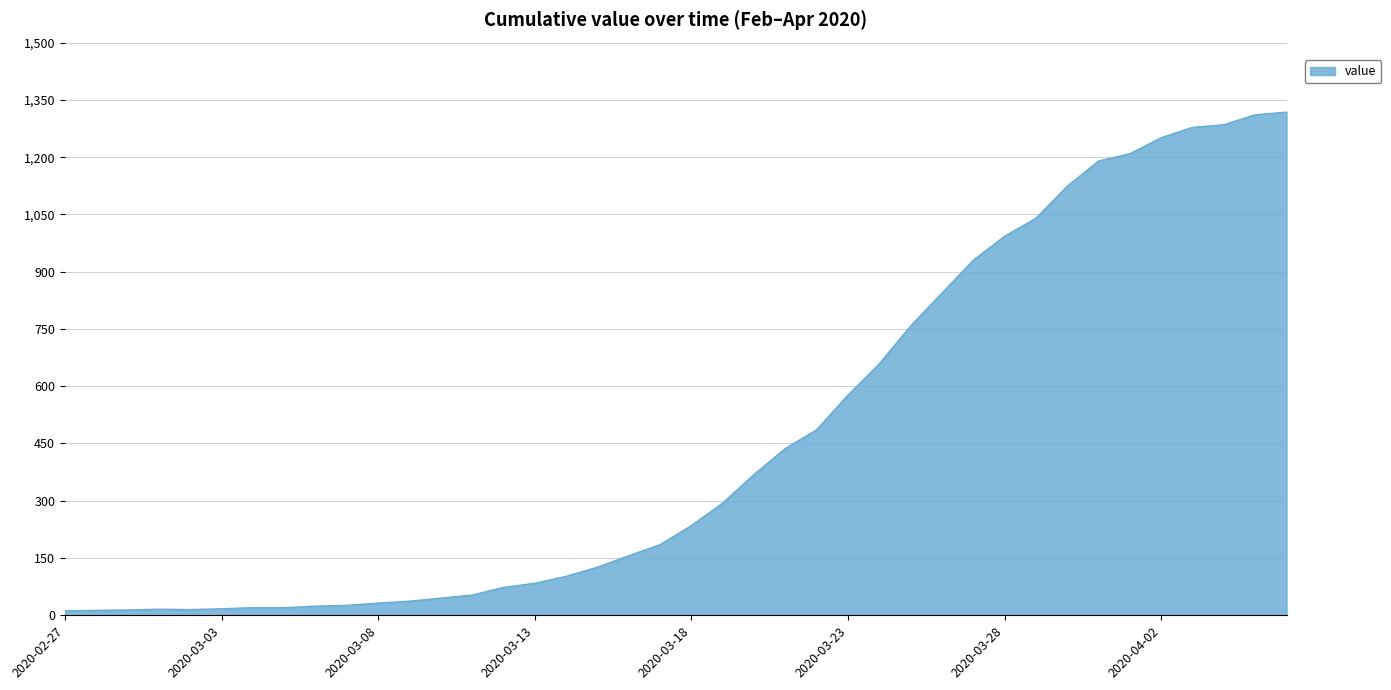

What is the greatest value displayed?

1318